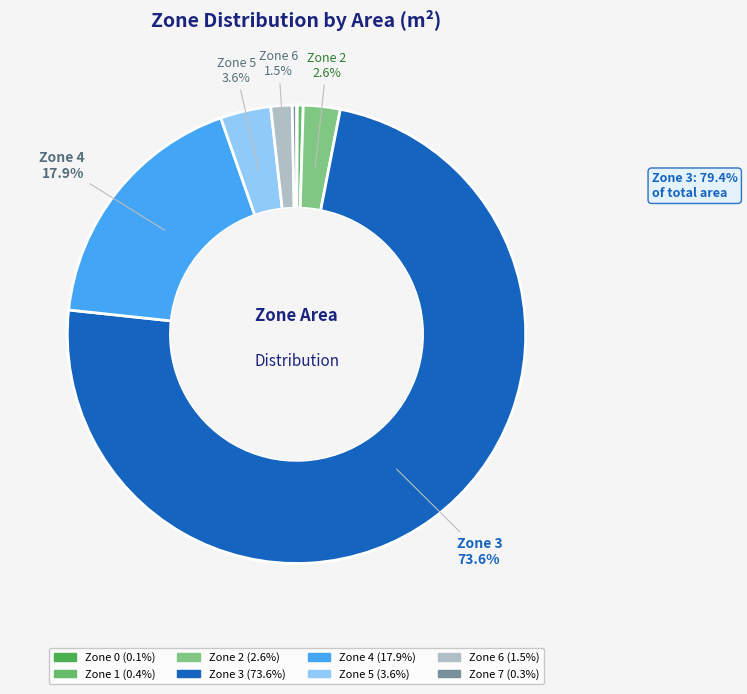

What is the majority slice?

3